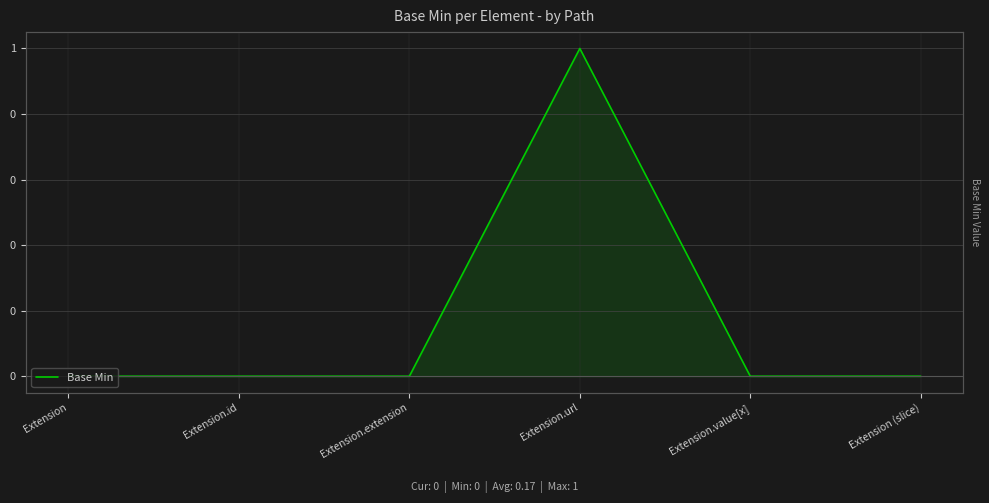

What is the difference between the maximum and second lowest values?

1